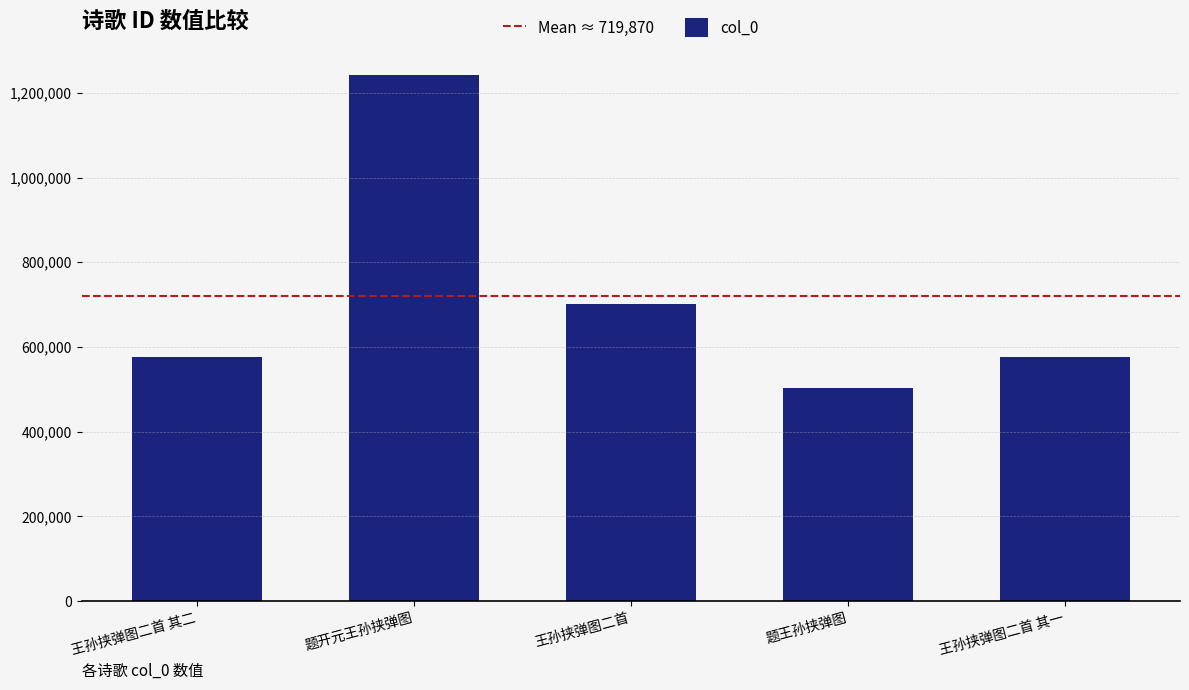

What is the change in value from 王孙挟弹图二首 其二 to 题开元王孙挟弹图?

+665216